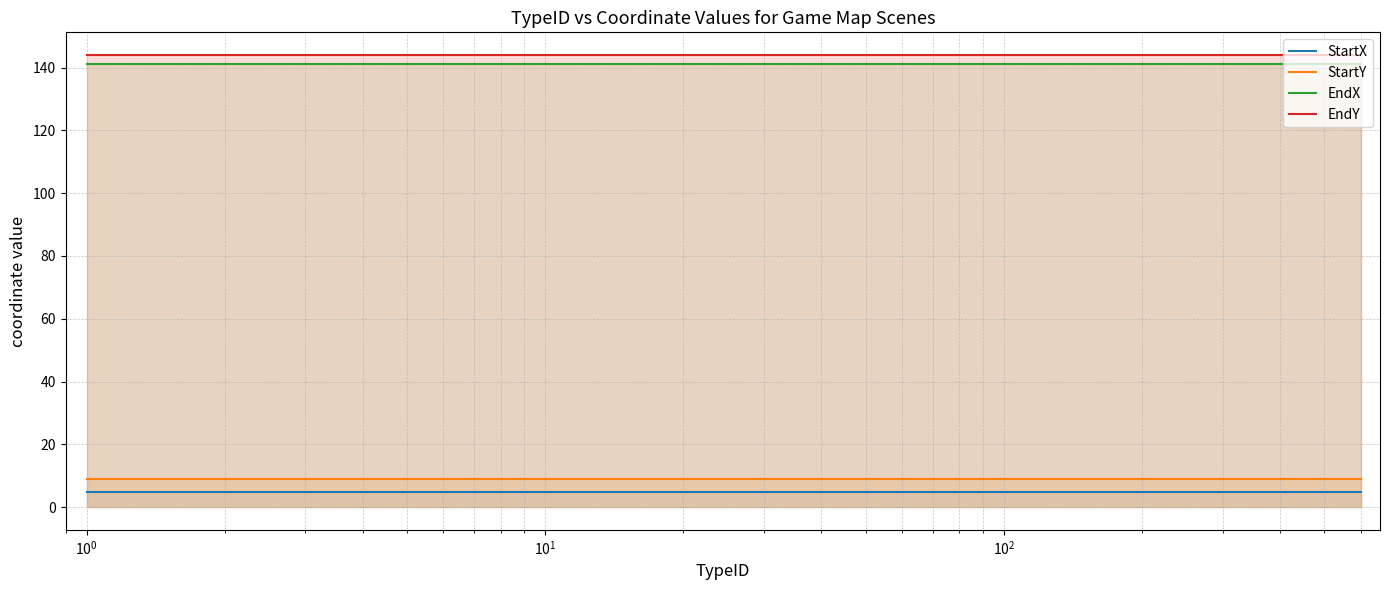

Rank the series by their maximum value, from lowest to highest.

StartX, StartY, EndX, EndY